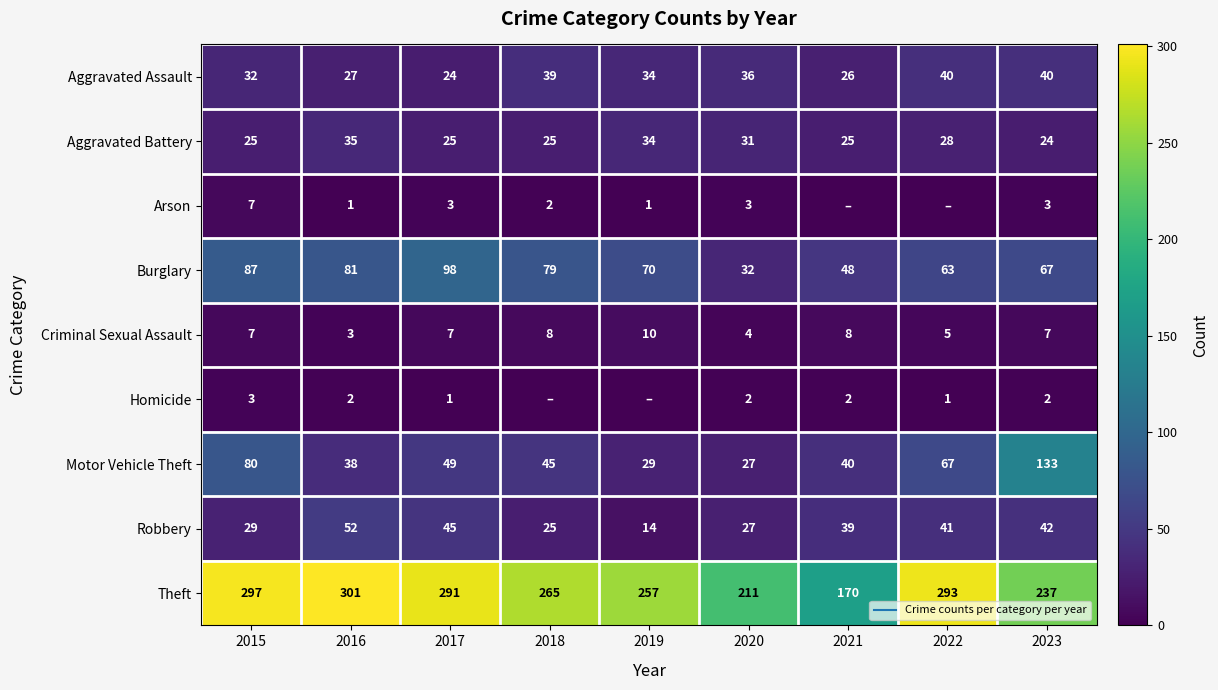

Count the Criminal Sexual Assault values in the range 5 to 8.

6